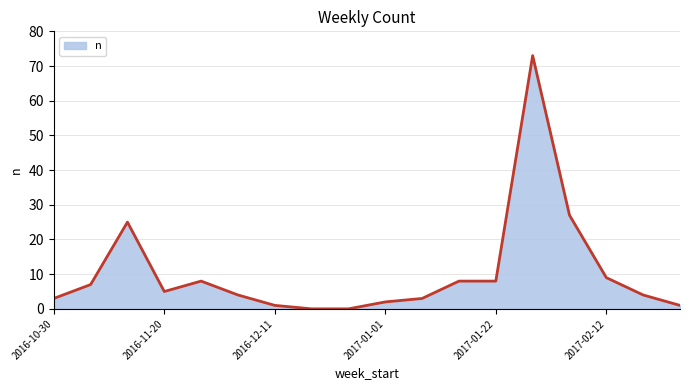

What is the maximum value shown in the chart?

73